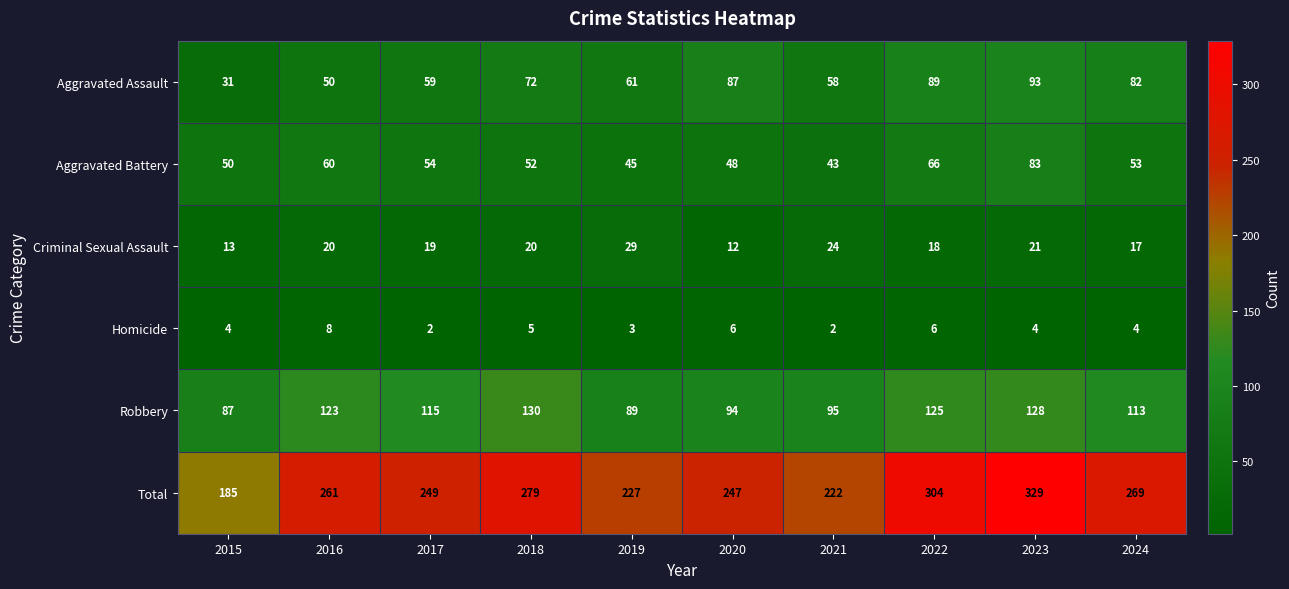

What is the highest value of the Robbery series?

130